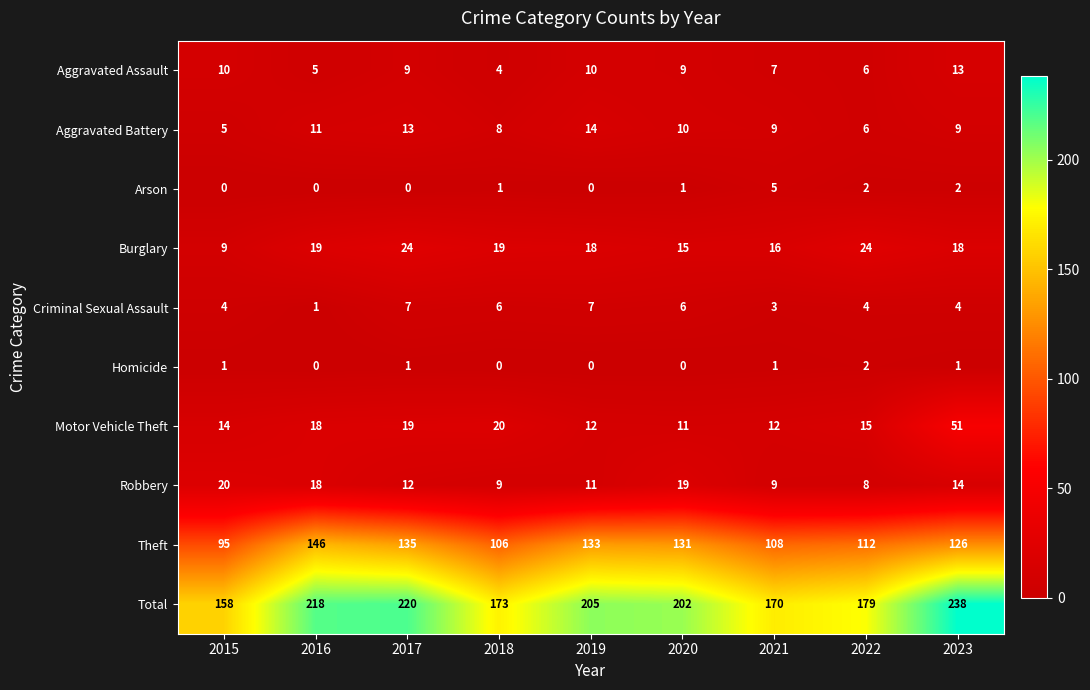

At which label does Arson reach its peak?

2021